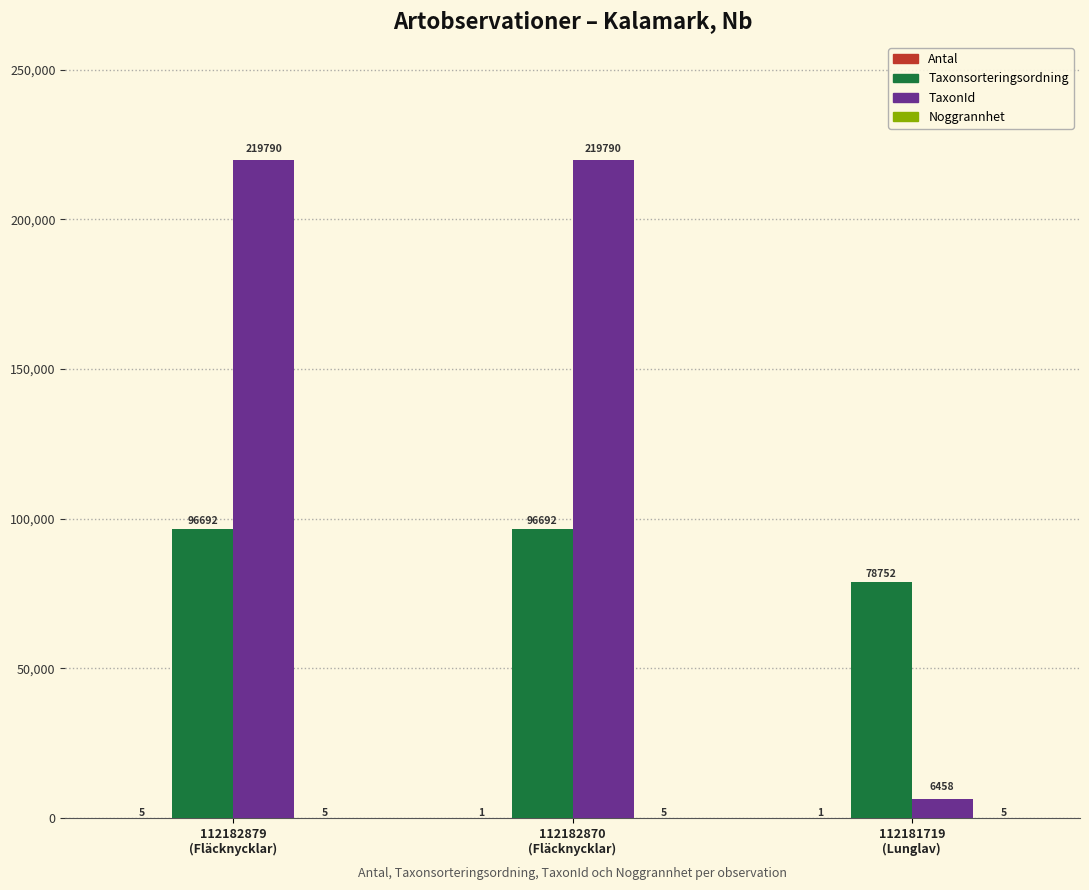

What is the maximum value shown in the chart?

219790